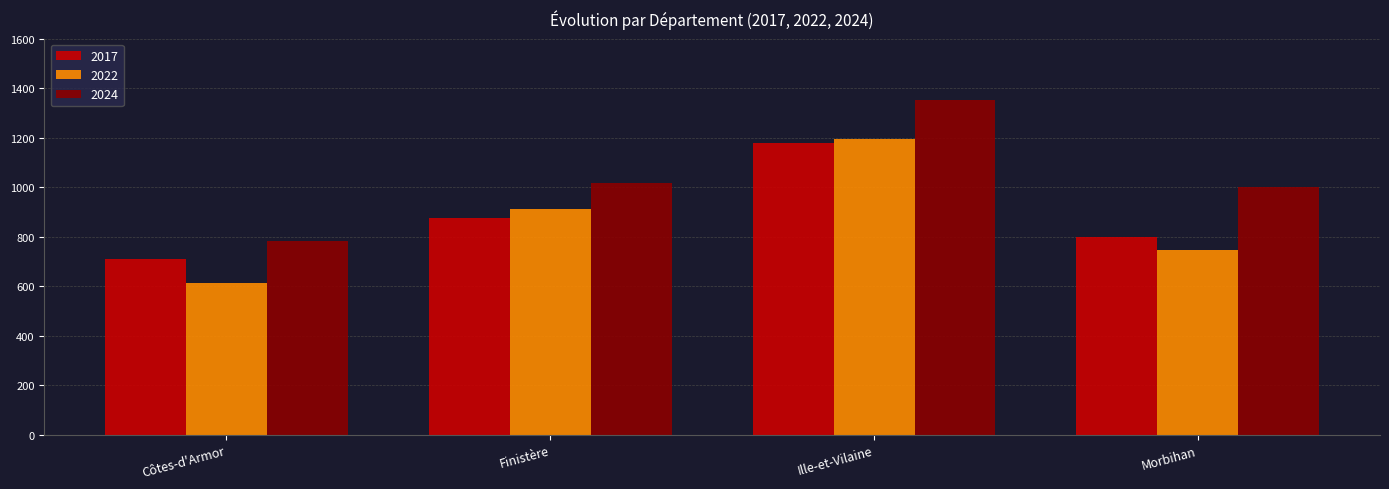

What is the average value of the 2024 series?

1038